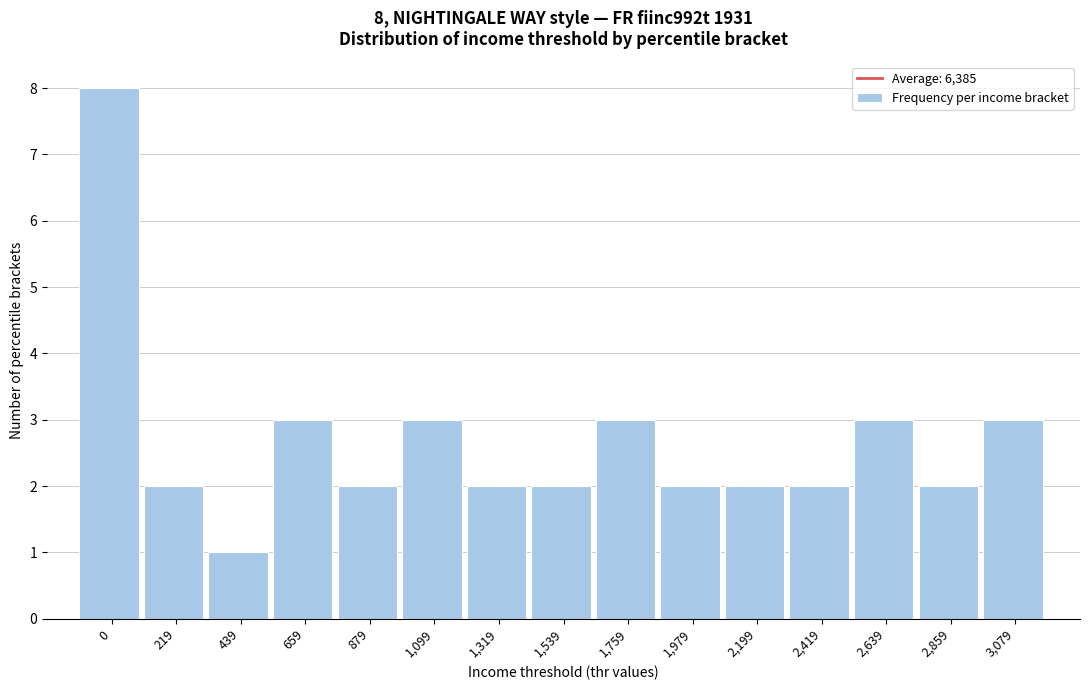

Reading left to right, what are all the values shown in this chart?

0=8	219=2	439=1	659=3	879=2	1,099=3	1,319=2	1,539=2	1,759=3	1,979=2	2,199=2	2,419=2	2,639=3	2,859=2	3,079=3